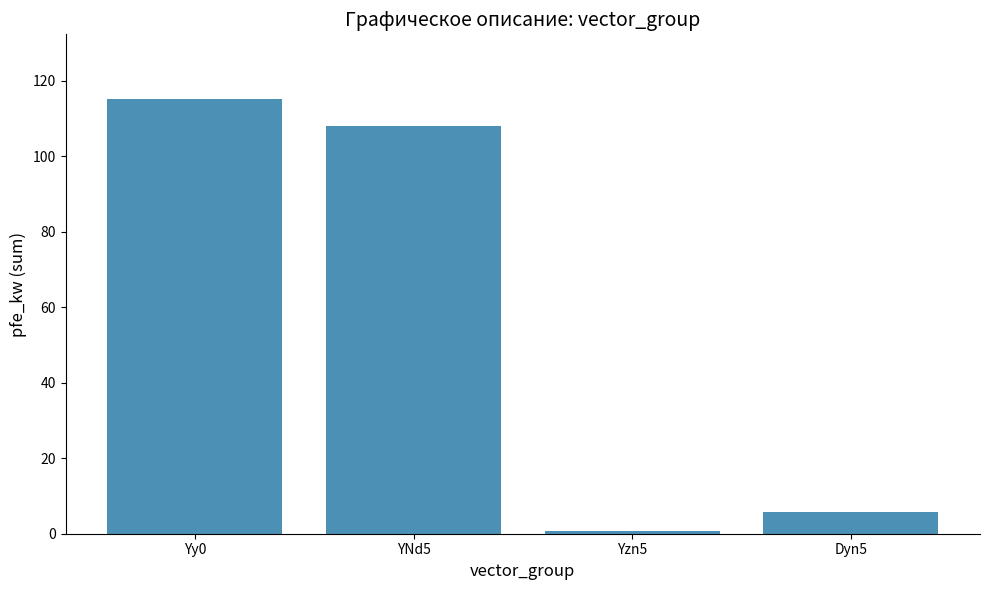

What is the label of the 1st bar from the right?

Dyn5